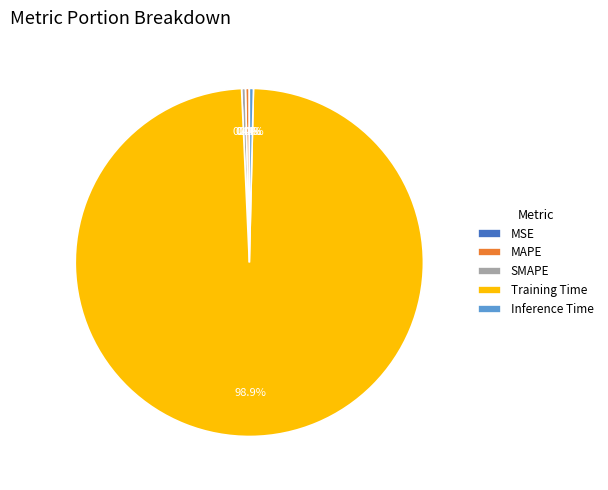

Combined, do Training Time and SMAPE account for over 50%?

Yes